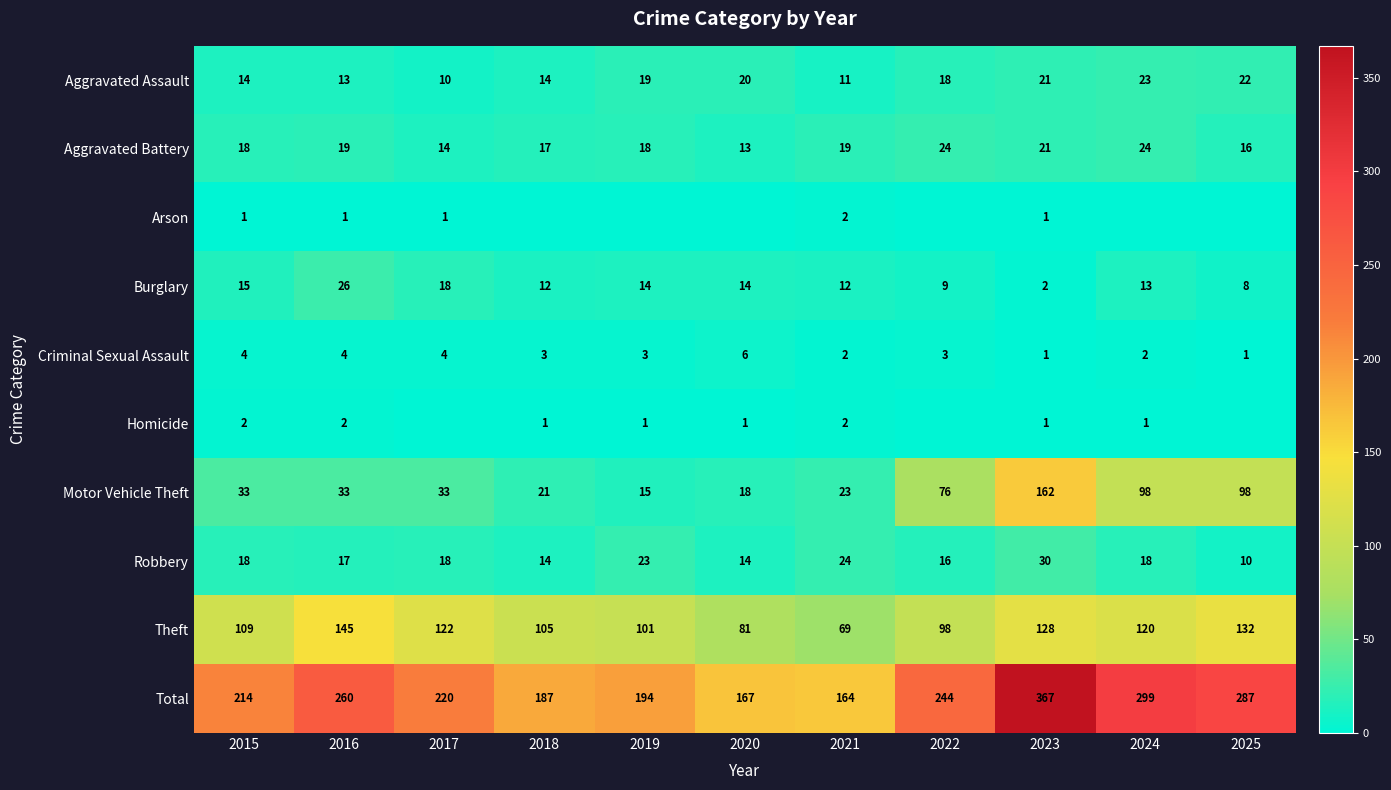

At which category is the sum across all series the highest?

2023